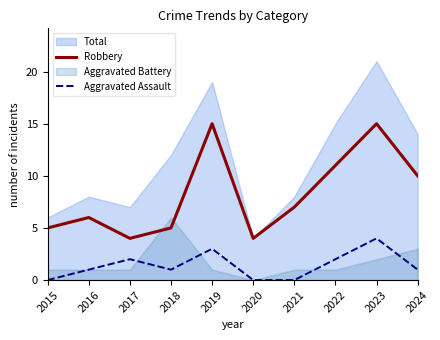

How many categories are shown in the chart?

10